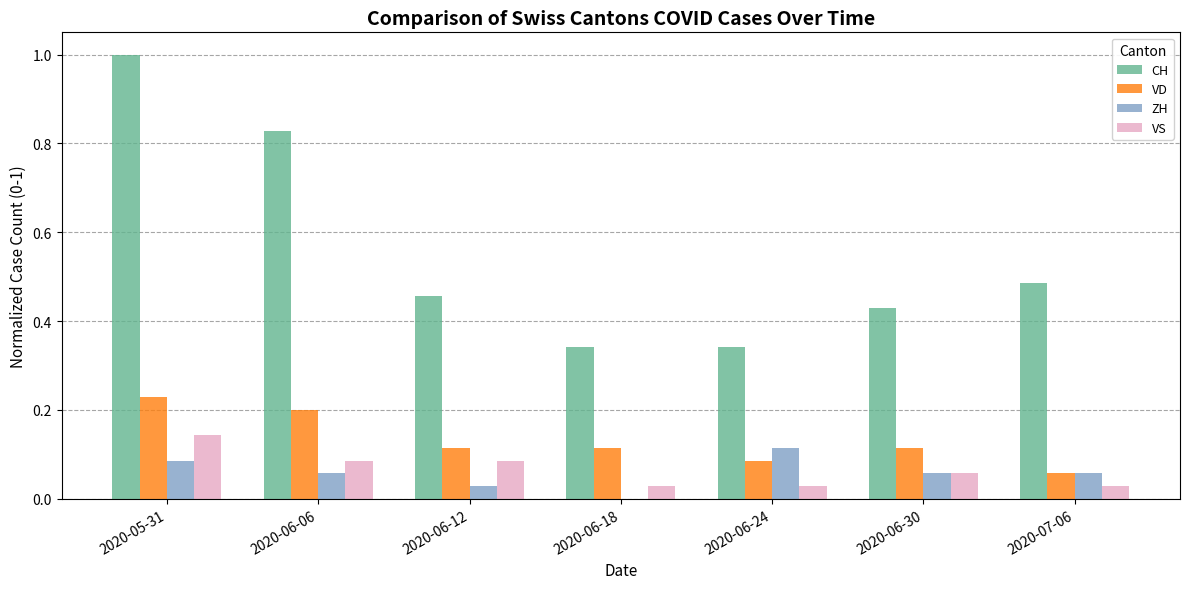

Which series has the largest total across all categories?

CH